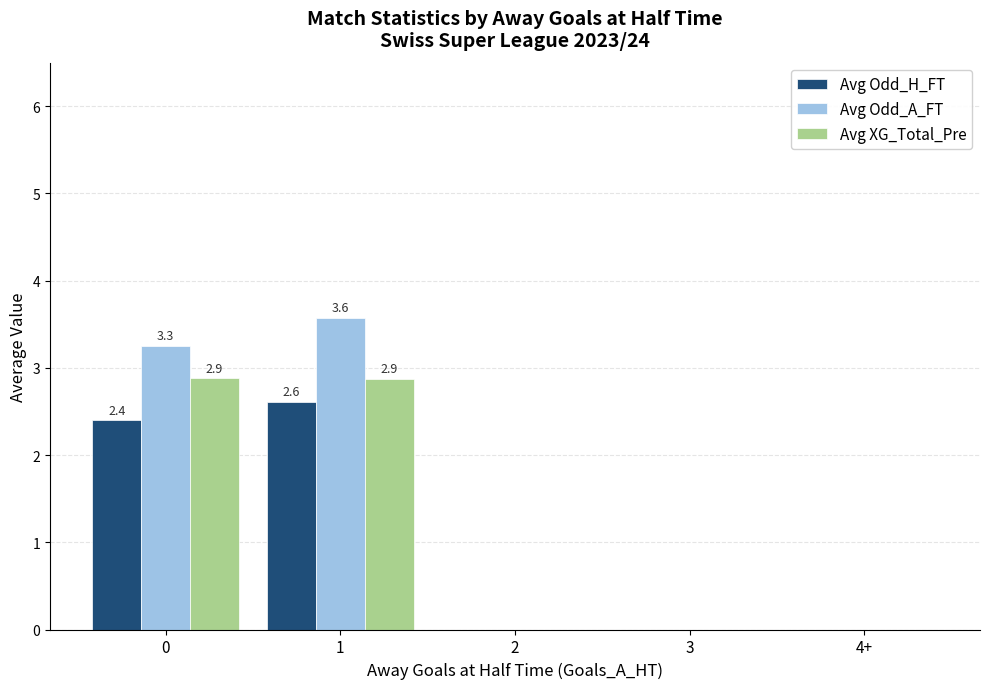

How many Avg XG_Total_Pre values are between 0 and 2?

3